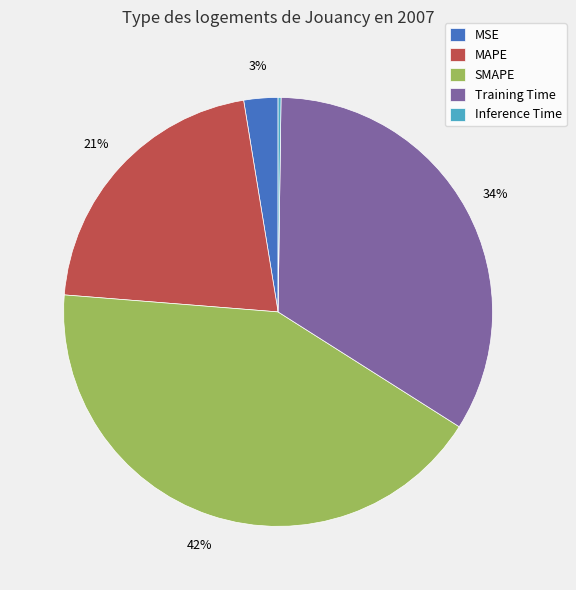

Is it true that MSE is 8% of the pie?

False